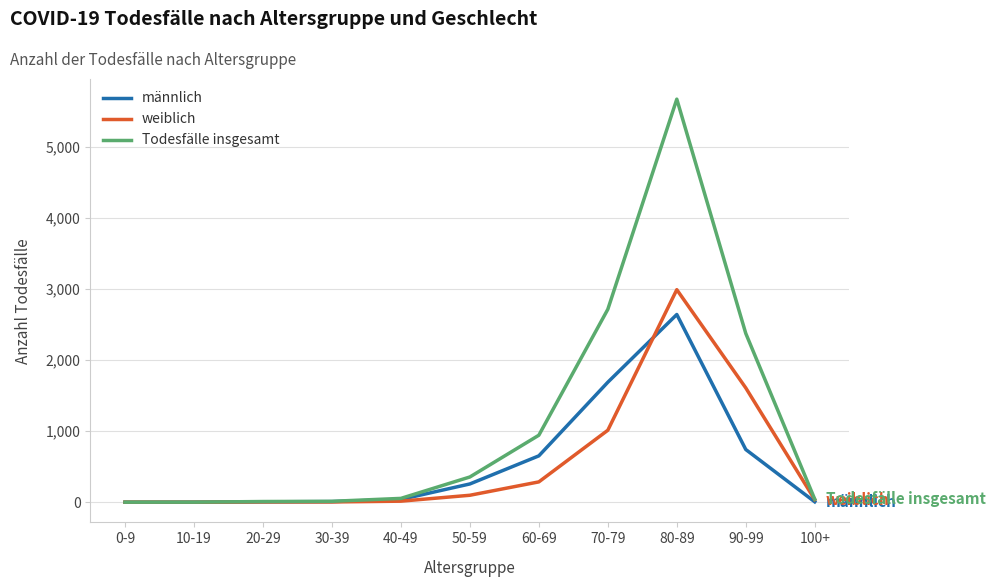

What is the maximum value shown in the chart?

5666